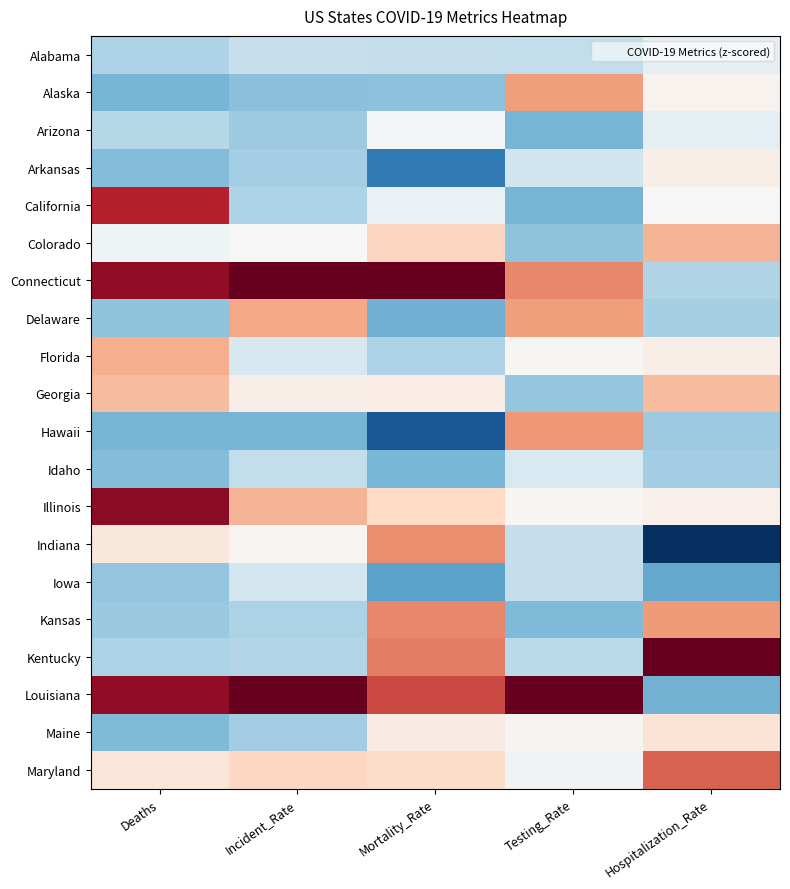

What is the difference between the highest and lowest values at Hospitalization_Rate?

5.0